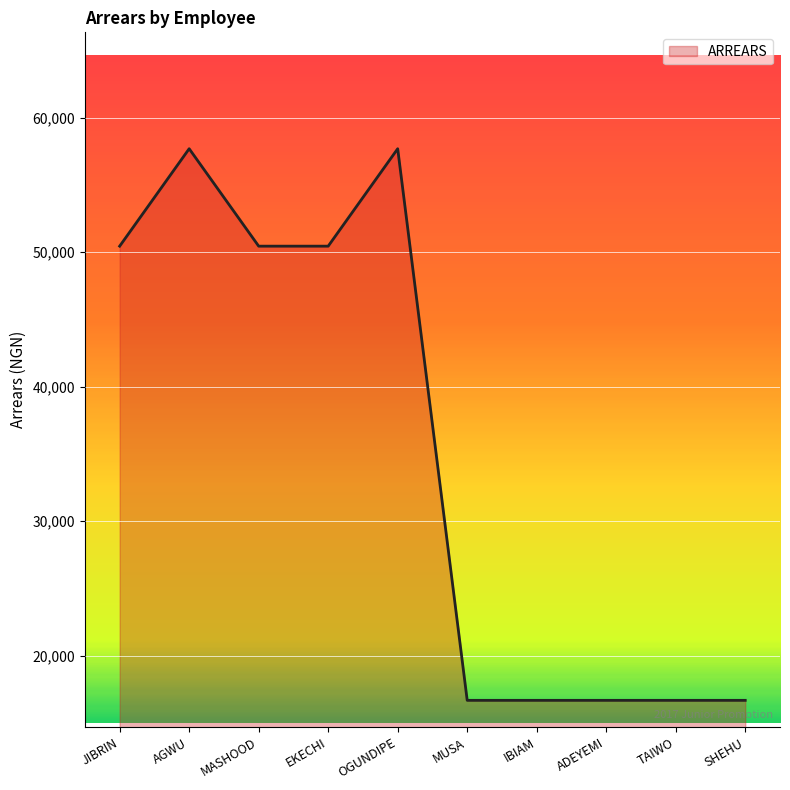

Reading right to left, transcribe all the data shown in this chart.

16681.4	16681.4	16681.4	16681.4	16681.4	57695.1	50451.0	50451.0	57695.1	50451.0